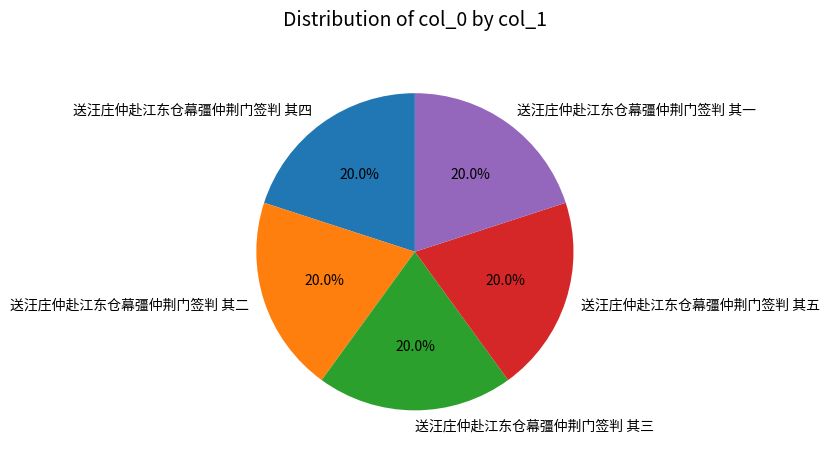

To the nearest percent, what is the average slice percentage?

20%